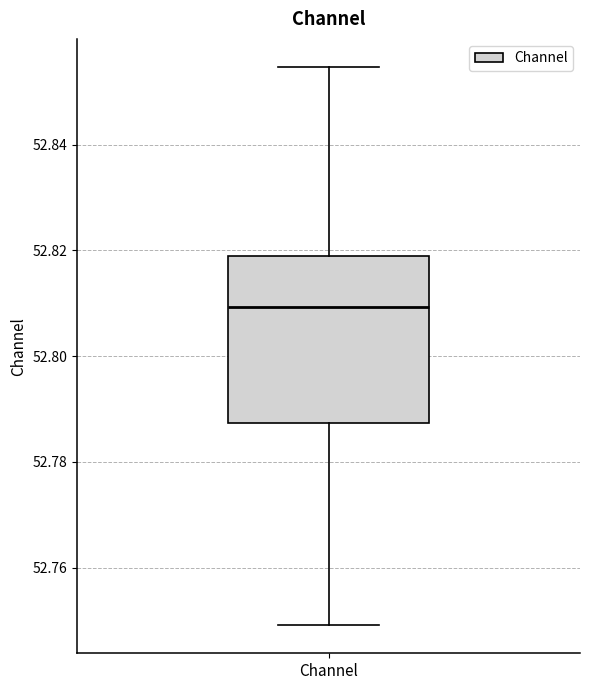

Where does the upper whisker of the box for Channel end on the y-axis? The values are not printed on the chart, so give them approximately, as read against the axis.

52.854